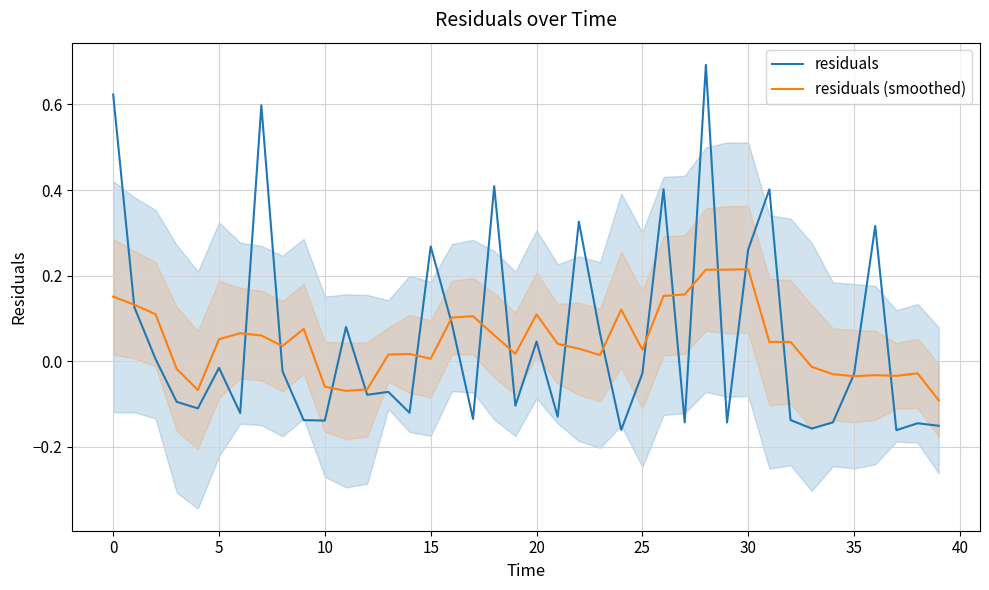

How many positive values does the residuals (smoothed) series have?

28